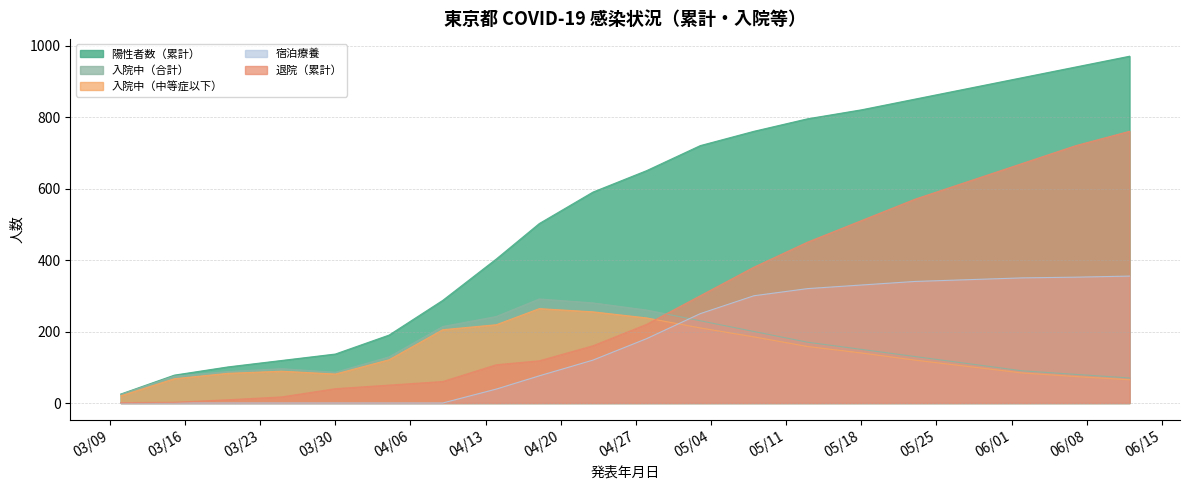

The value of 入院中（合計） at 2020-03-10 is 7. True or false?

False